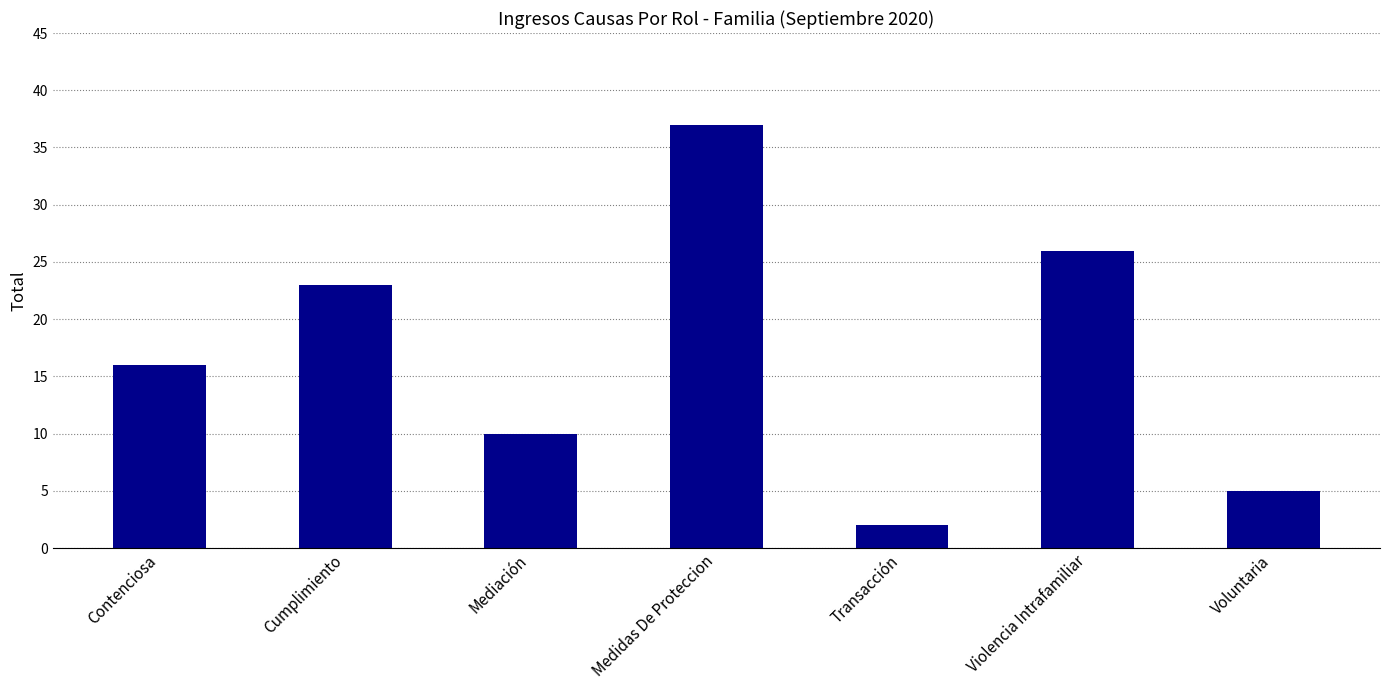

What is the difference between the second highest and second lowest values?

21